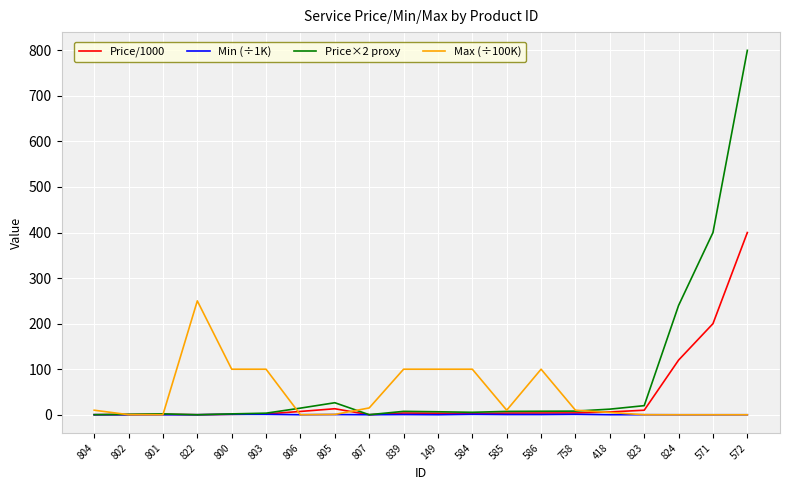

Rank the series by their maximum value, from lowest to highest.

Min (÷1K), Max (÷100K), Price/1000, Price×2 proxy